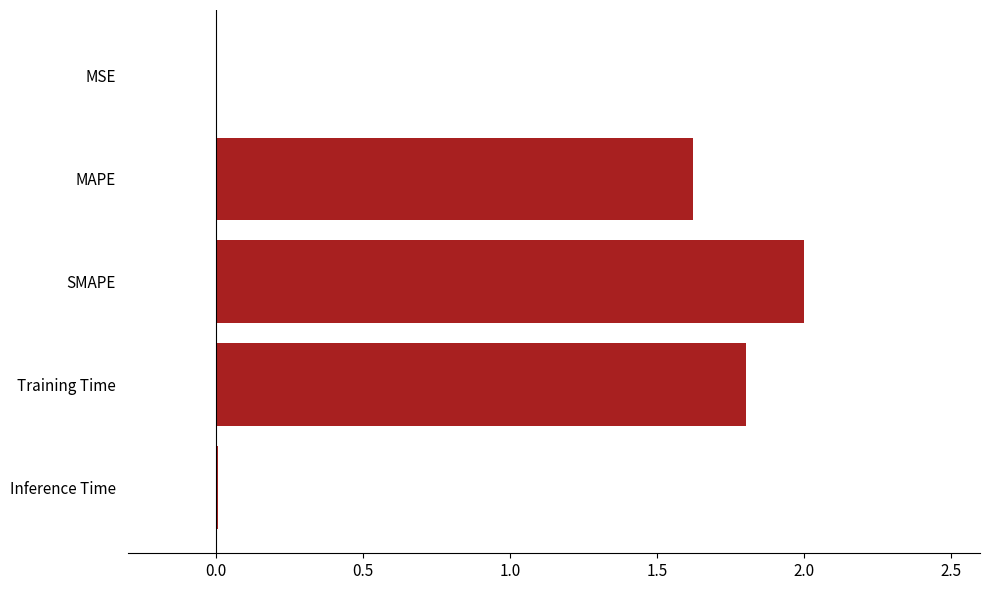

Approximately how many times larger is the value at MAPE compared to SMAPE?

0.8